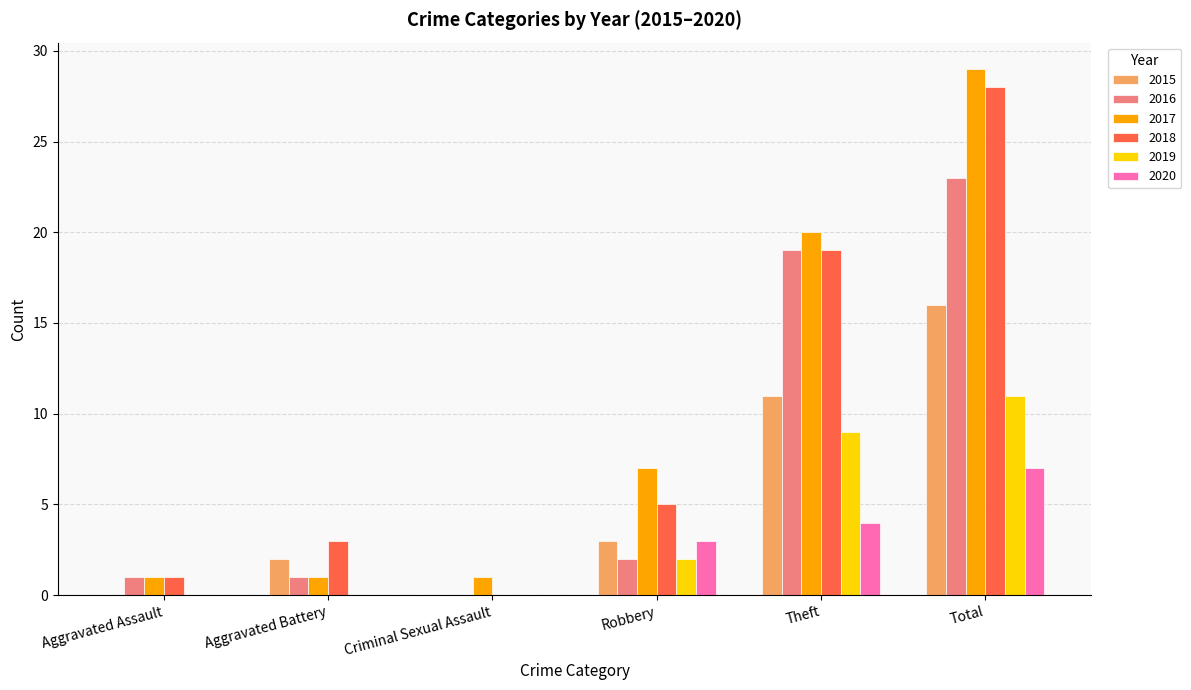

What is the total value across all series at Robbery?

22